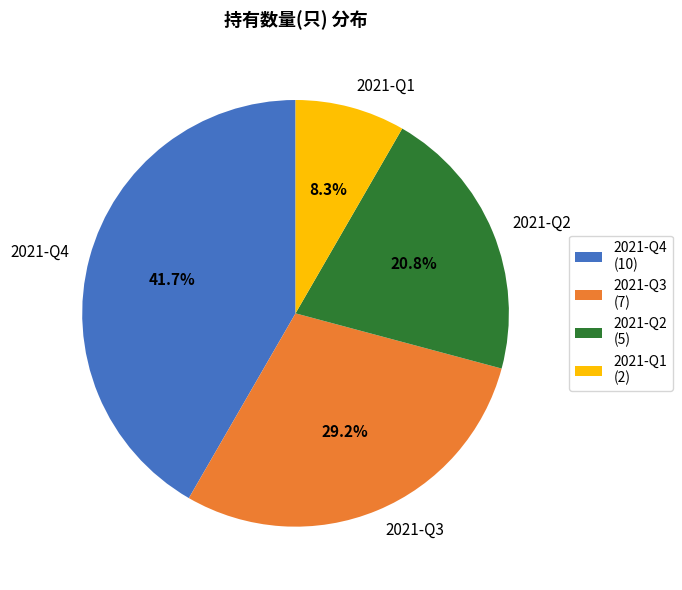

What is the ratio of the value at 2021-Q3 to the value at 2021-Q2?

1.4